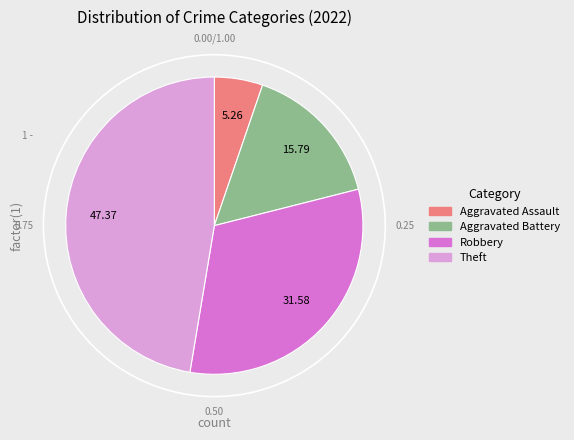

Is there a majority slice in this chart?

No